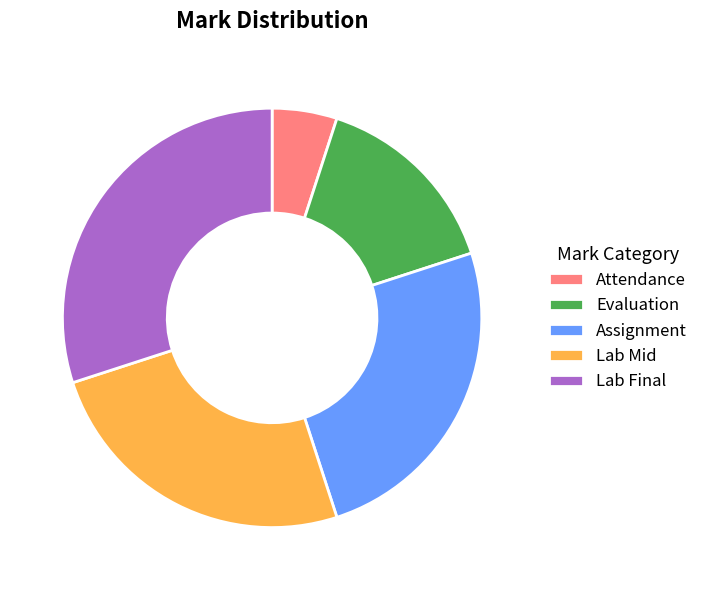

What is the smallest slice in the pie chart?

Attendance